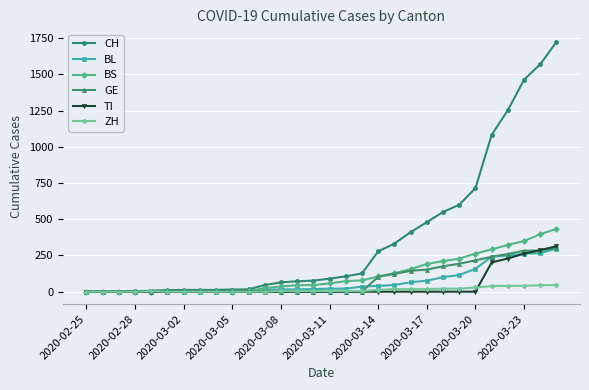

Which series has the largest total across all categories?

CH